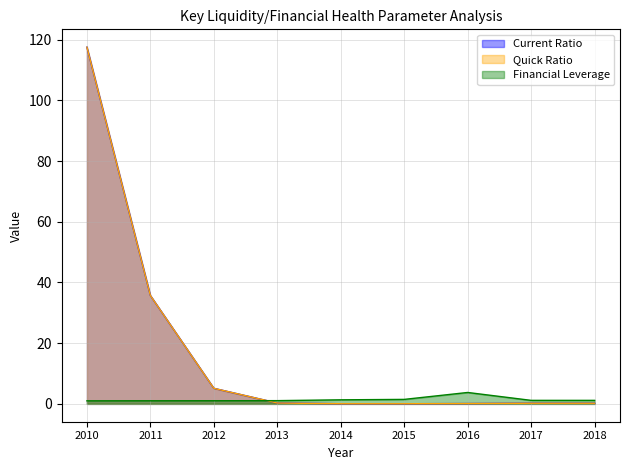

At 2014, list the series in order from smallest to largest.

Current Ratio, Quick Ratio, Financial Leverage